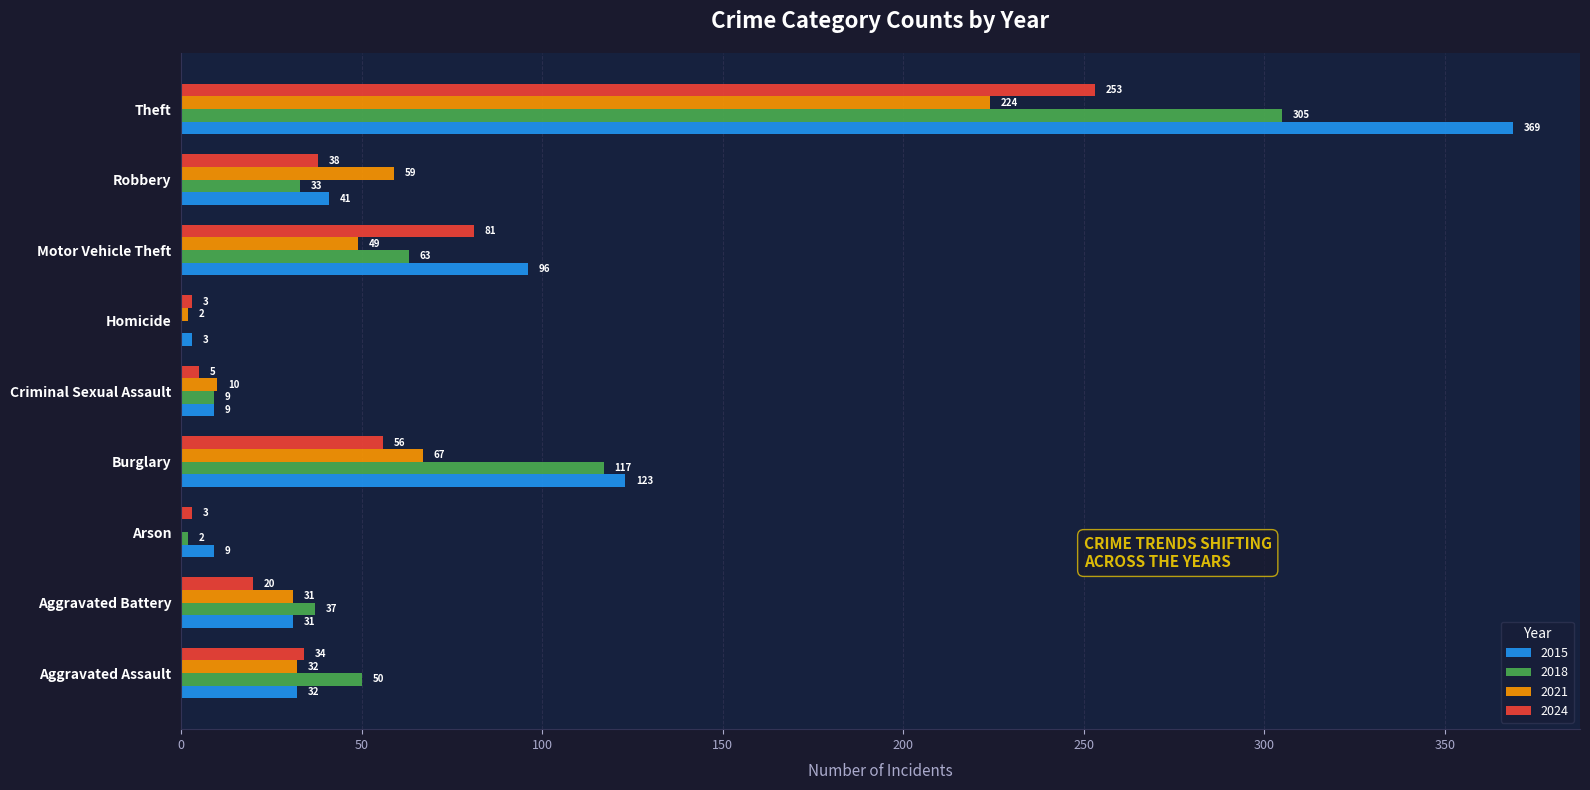

What is the maximum value shown in the chart?

369